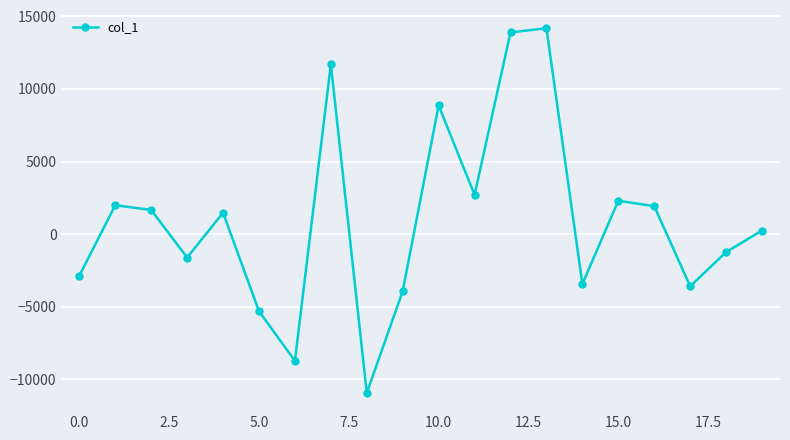

What is the minimum value shown in the chart?

-10928.7